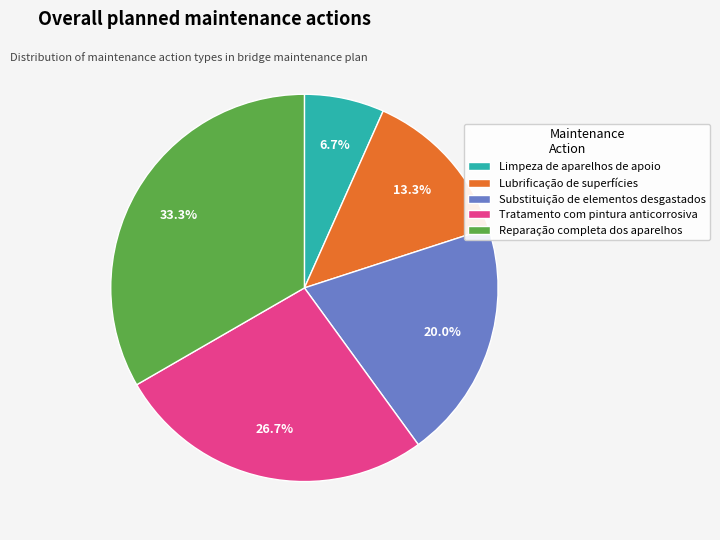

What portion of the pie excludes Limpeza de aparelhos de apoio?

93.3%